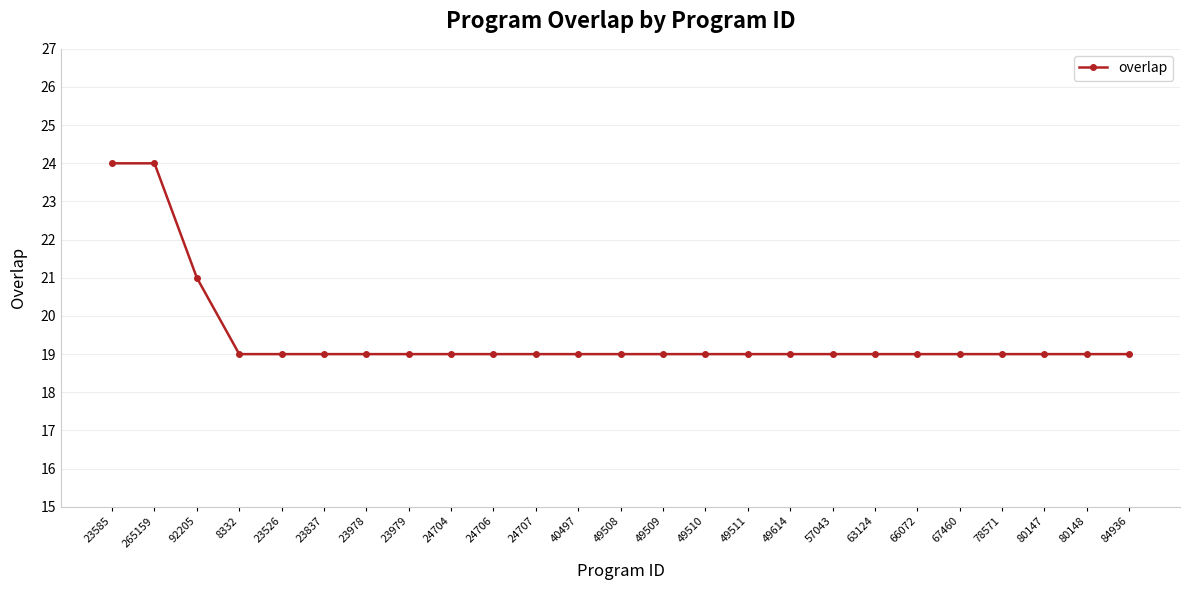

Reading left to right, what are all the values shown in this chart?

23585=24	265159=24	92205=21	8332=19	23526=19	23837=19	23978=19	23979=19	24704=19	24706=19	24707=19	40497=19	49508=19	49509=19	49510=19	49511=19	49614=19	57043=19	63124=19	66072=19	67460=19	78571=19	80147=19	80148=19	84936=19